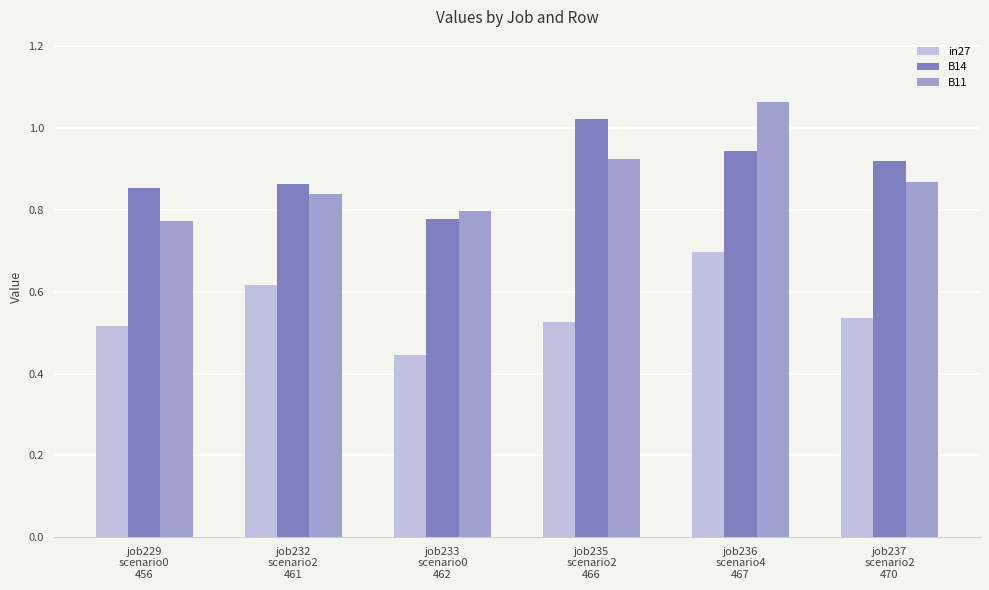

Where is in27 nearest to the value 0?

job233
scenario0
462